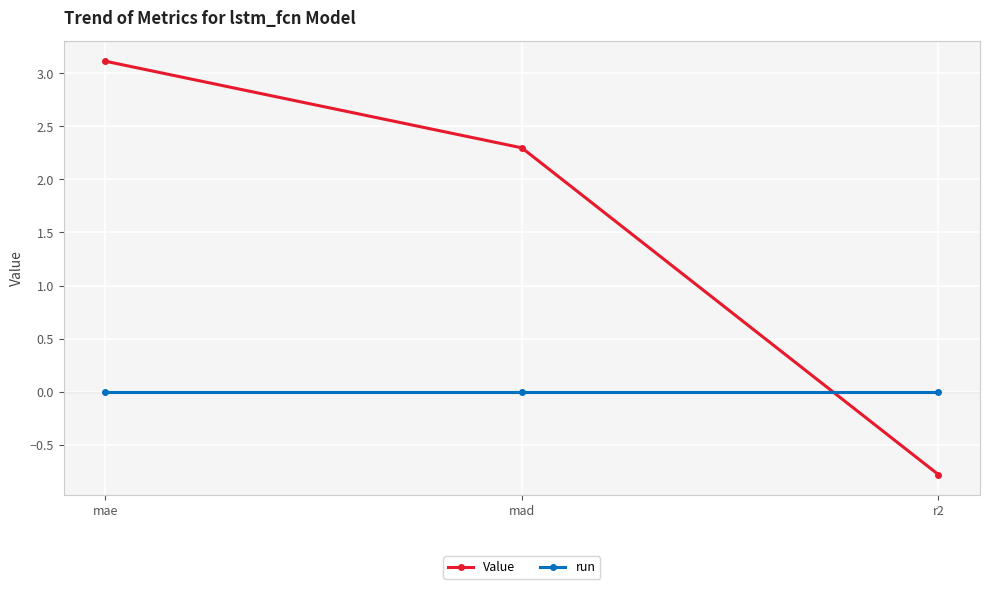

List the series in order of their overall mean, lowest first.

run, Value